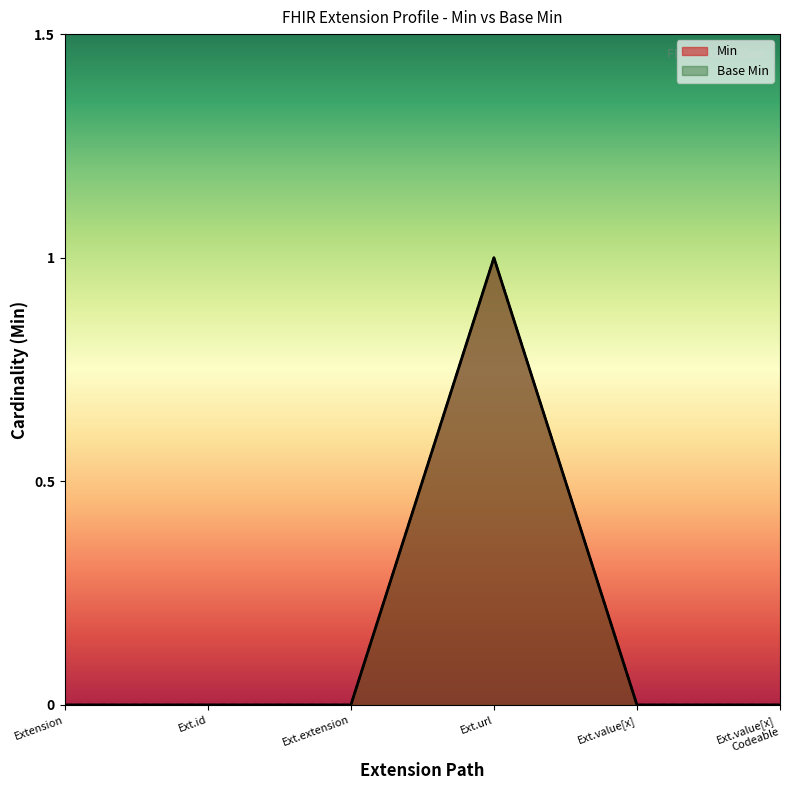

Reading left to right, transcribe all the data shown in this chart.

Min: 0	0	0	1	0	0
Base Min: 0	0	0	1	0	0